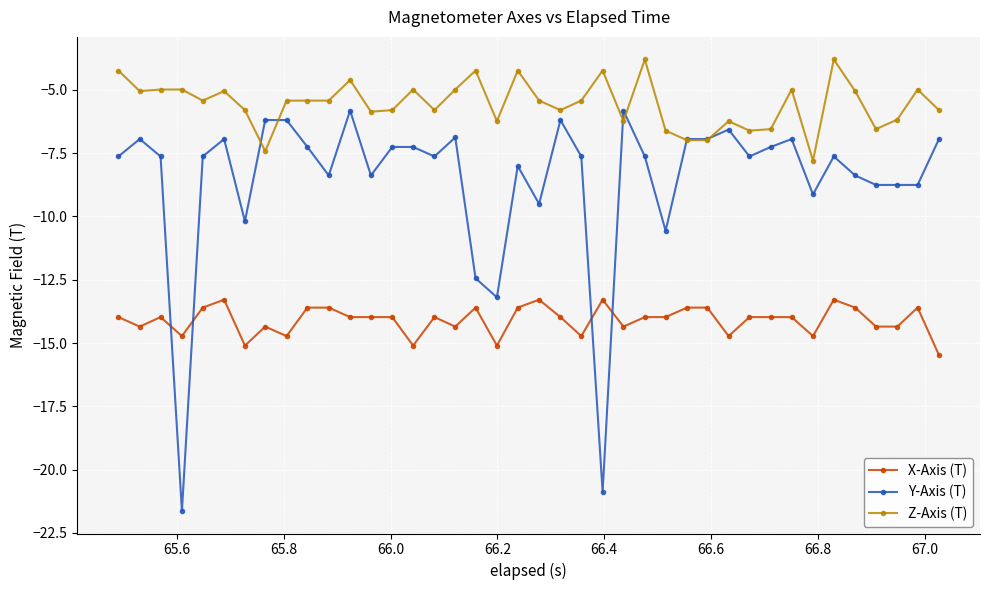

What is the smallest value displayed?

-21.6